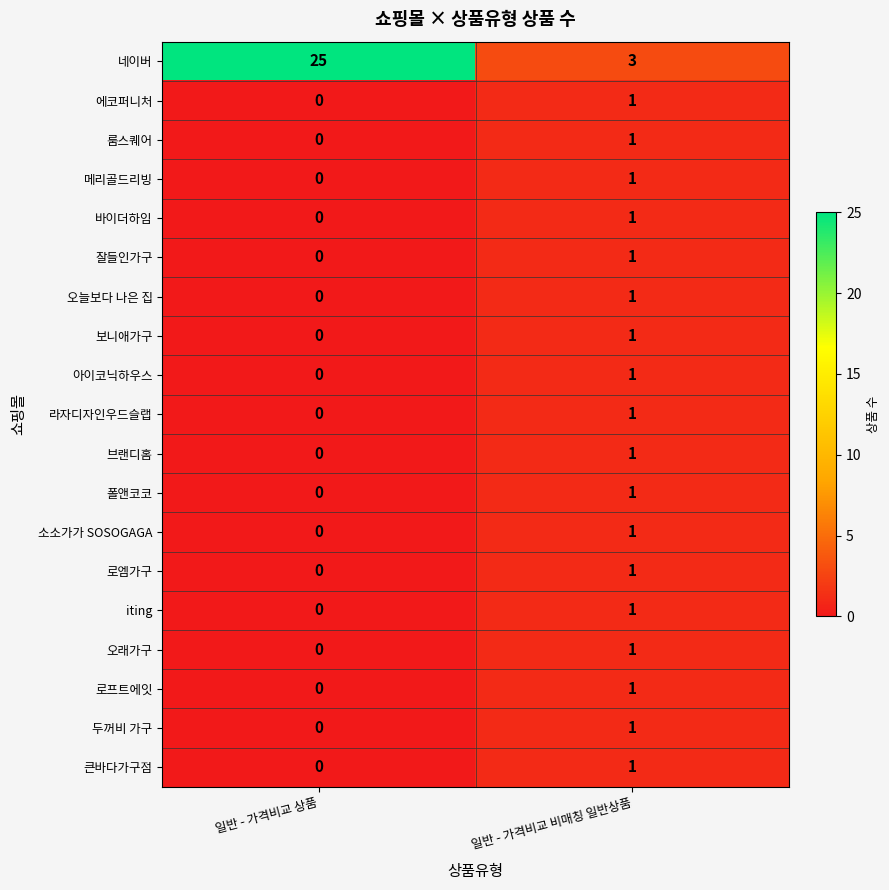

List the labels in order of 두꺼비 가구 value, largest first.

일반 - 가격비교 비매칭 일반상품, 일반 - 가격비교 상품